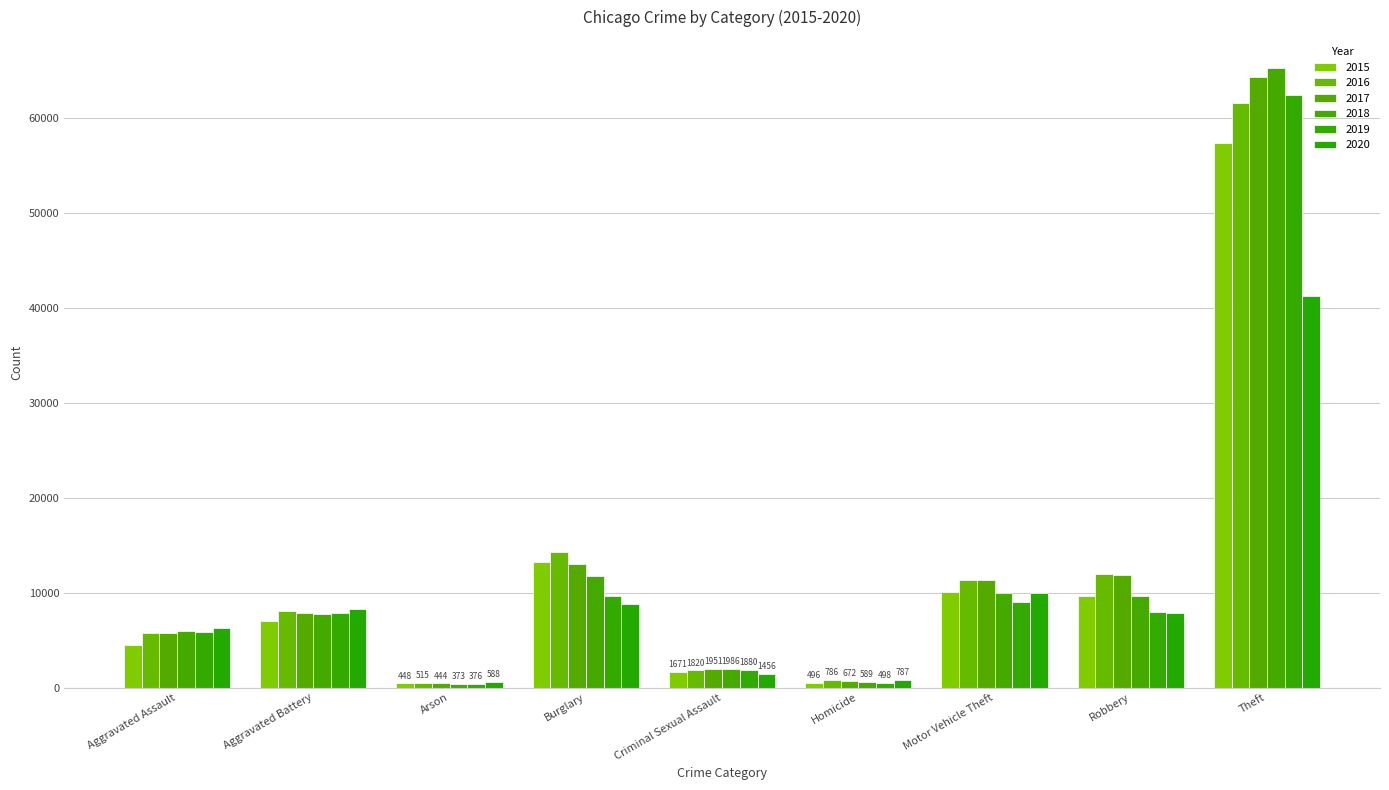

What is the difference between the second highest and minimum values in the 2017 series?

12557